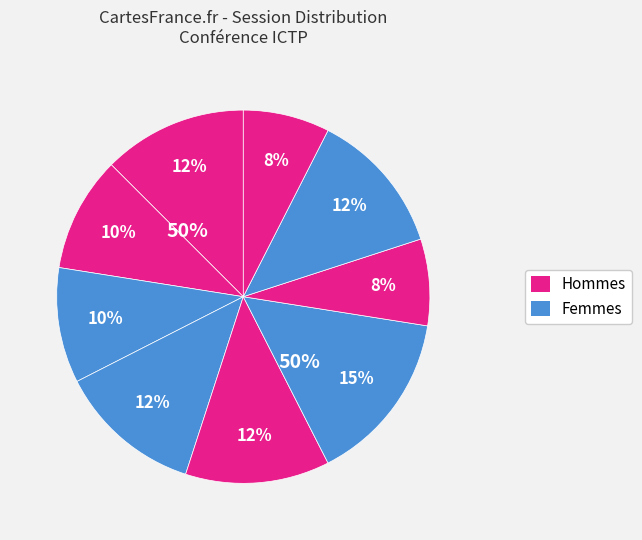

Count the number of slices in the pie.

9